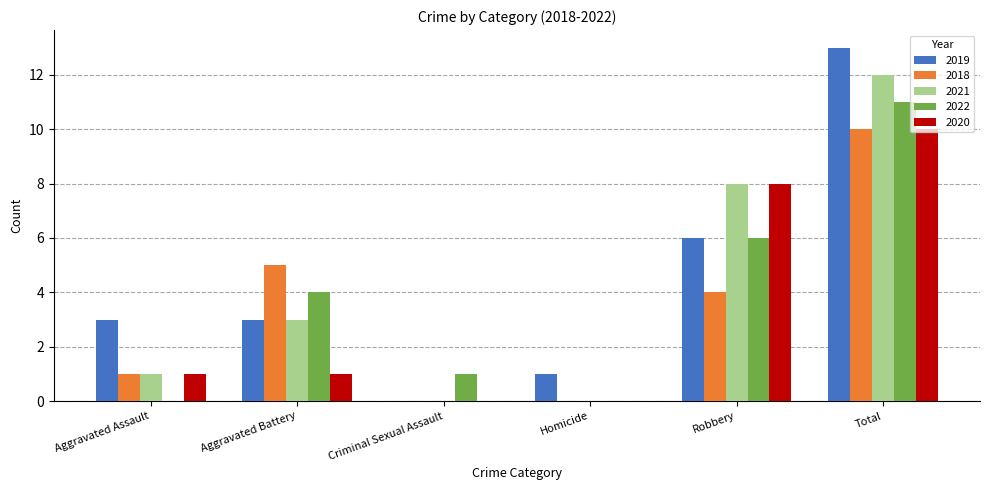

Are the bars horizontal?

No